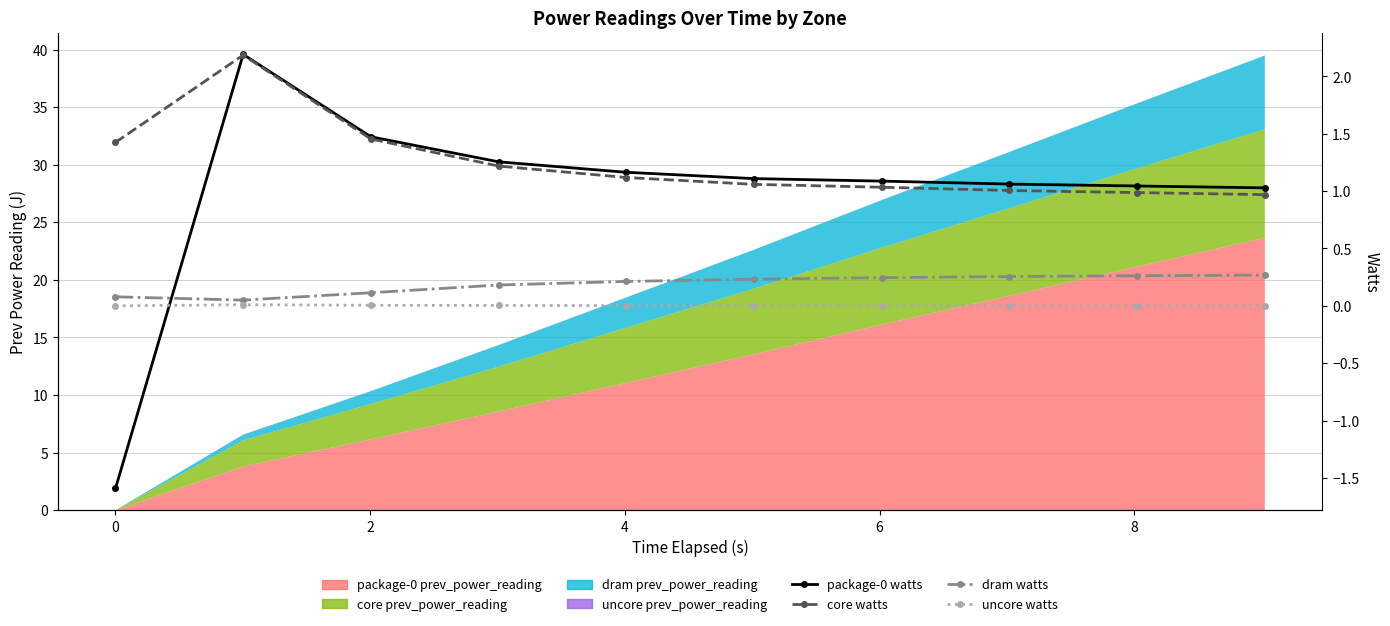

Which series has the largest range (max minus min)?

package-0 watts